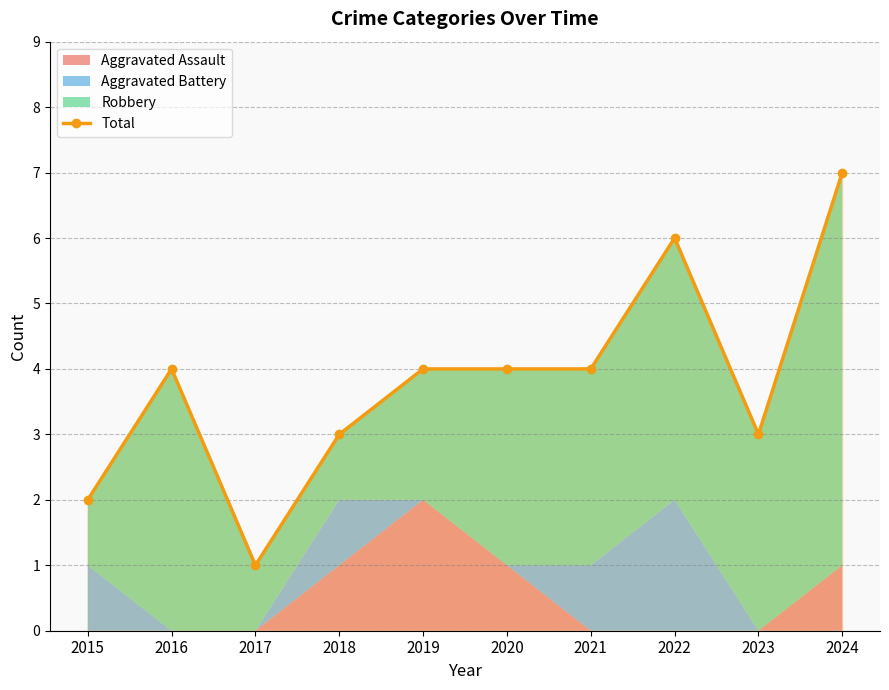

What is the difference between the second highest and second lowest values?

4